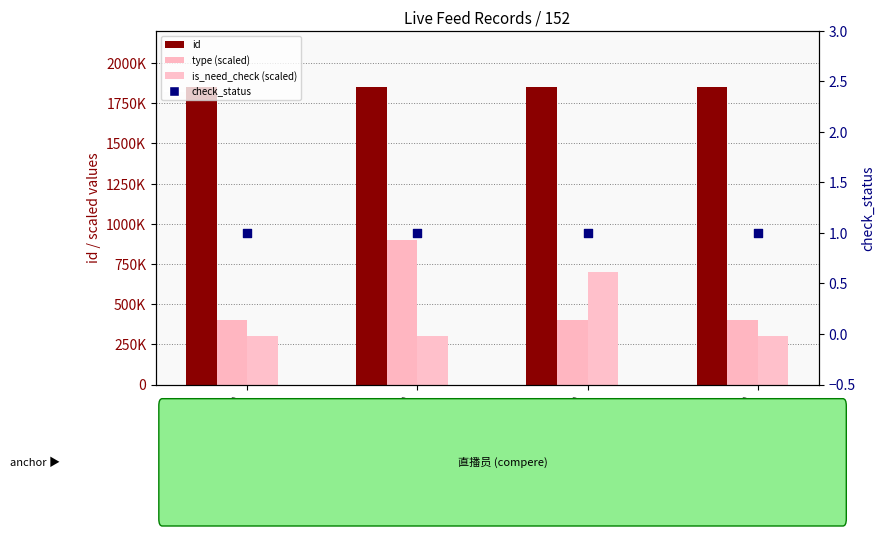

What are all the series names shown in the legend?

id, type (scaled), is_need_check (scaled), check_status